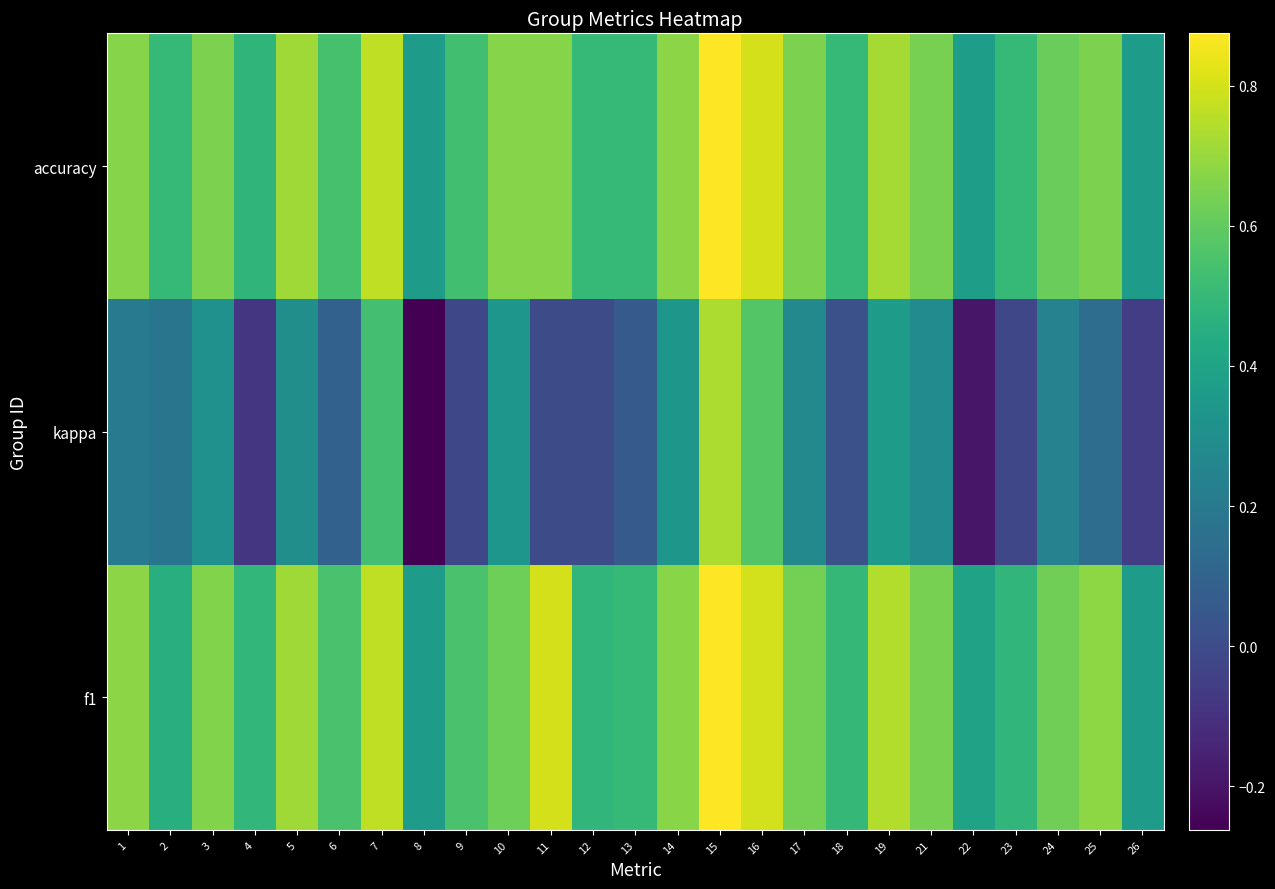

What is the total value across all series at 16?

2.2